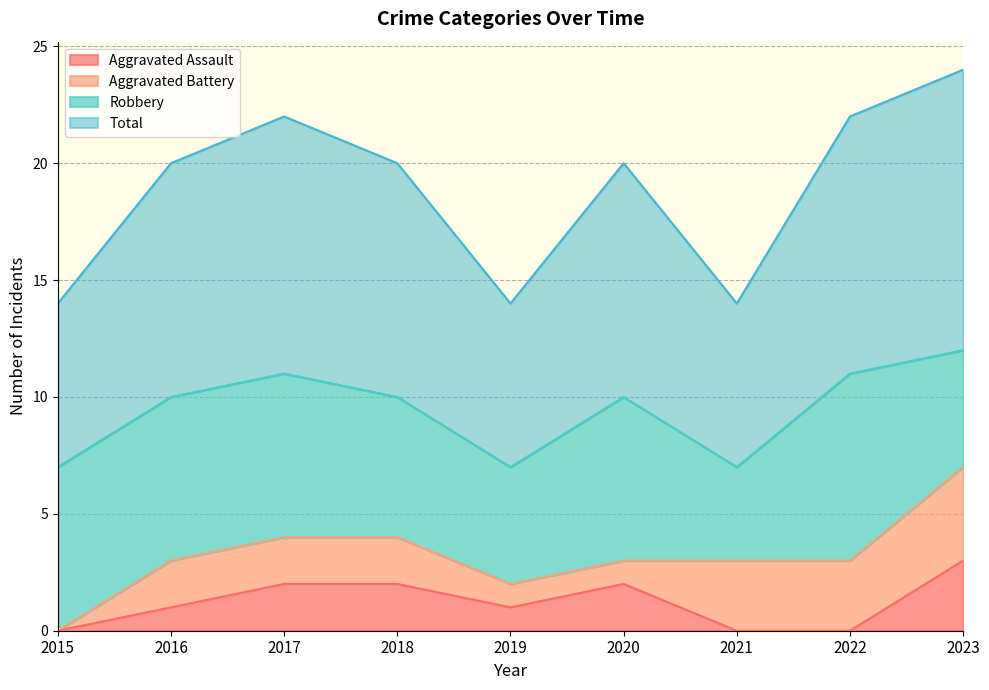

How many Total values are between 7 and 11?

8